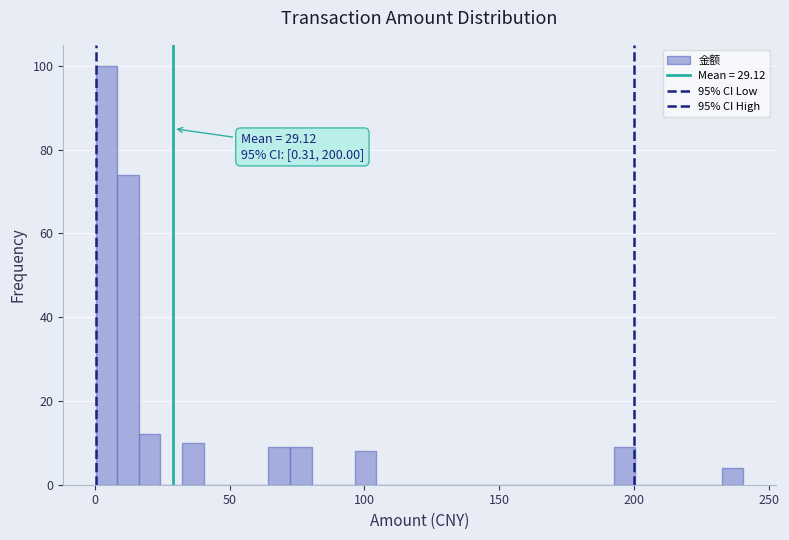

Around what value on the x-axis is the tallest bar? Give the approximate position of its centre, as read against the axis.

5